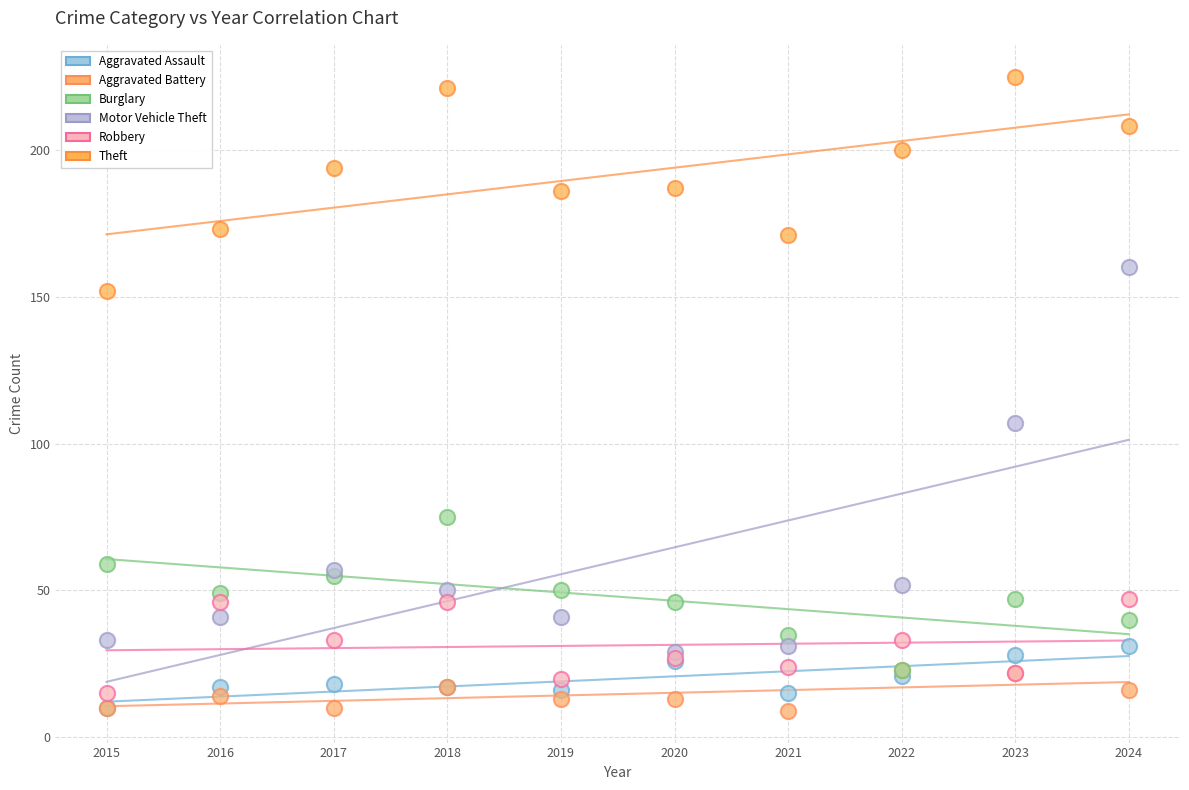

What are all the series names shown in the legend?

Aggravated Assault, Aggravated Battery, Burglary, Motor Vehicle Theft, Robbery, Theft